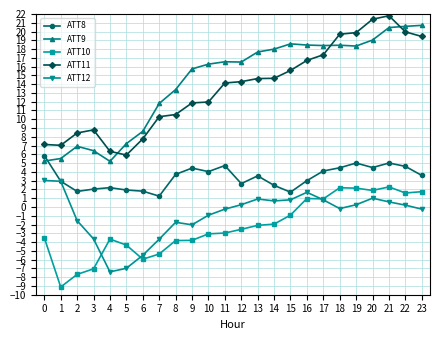

Which category has the lowest value in the ATT8 series?

7